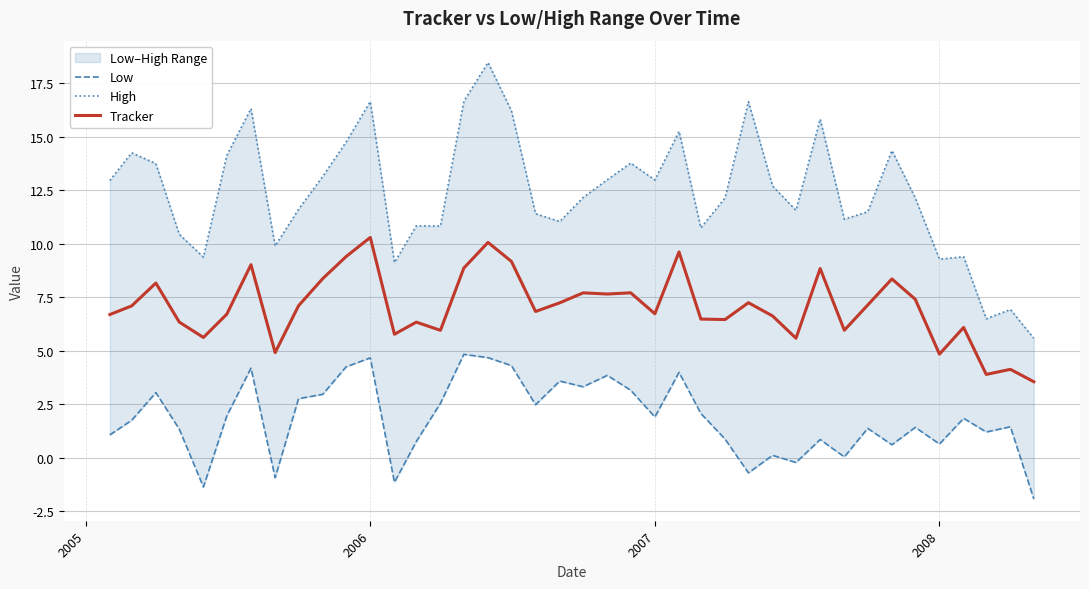

What is the lowest value of the Tracker series?

3.6